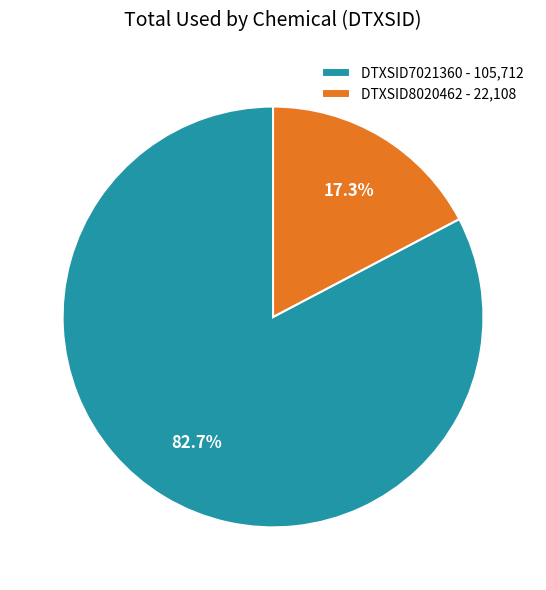

Does DTXSID8020462 account for over 50% of the chart?

No